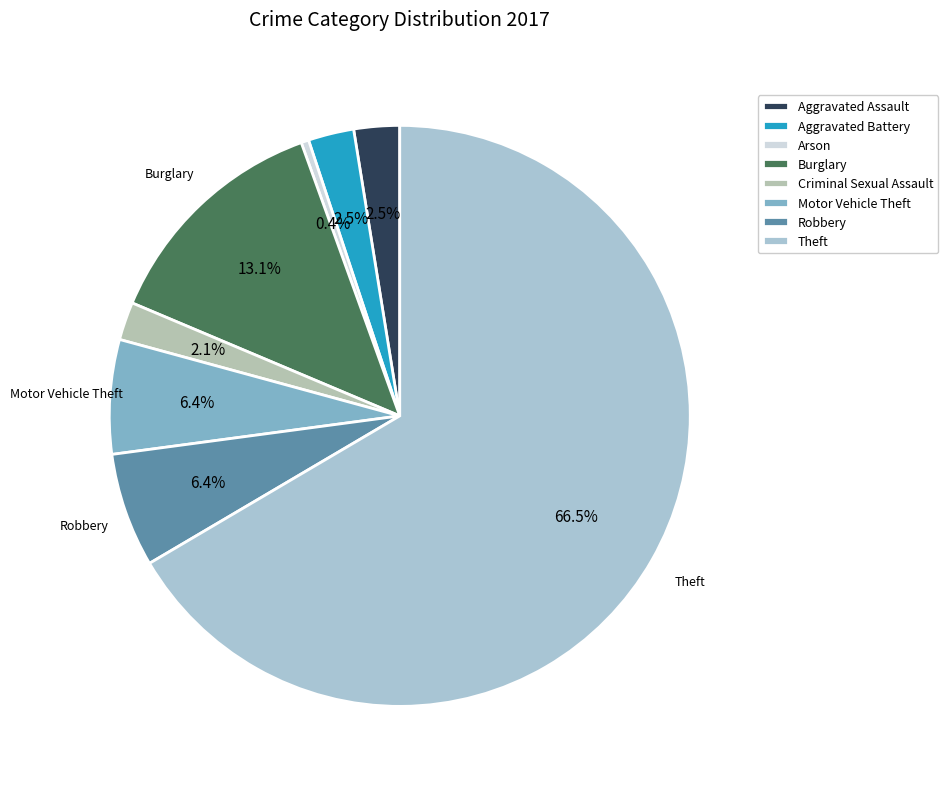

To the nearest percent, what percentage of the pie is Motor Vehicle Theft?

6%